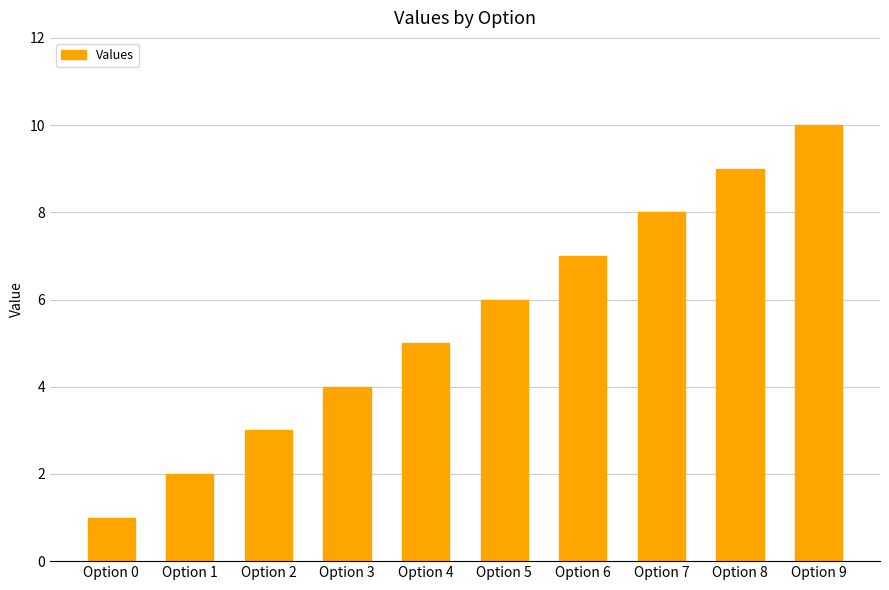

What is the difference between the values at Option 5 and Option 2?

3